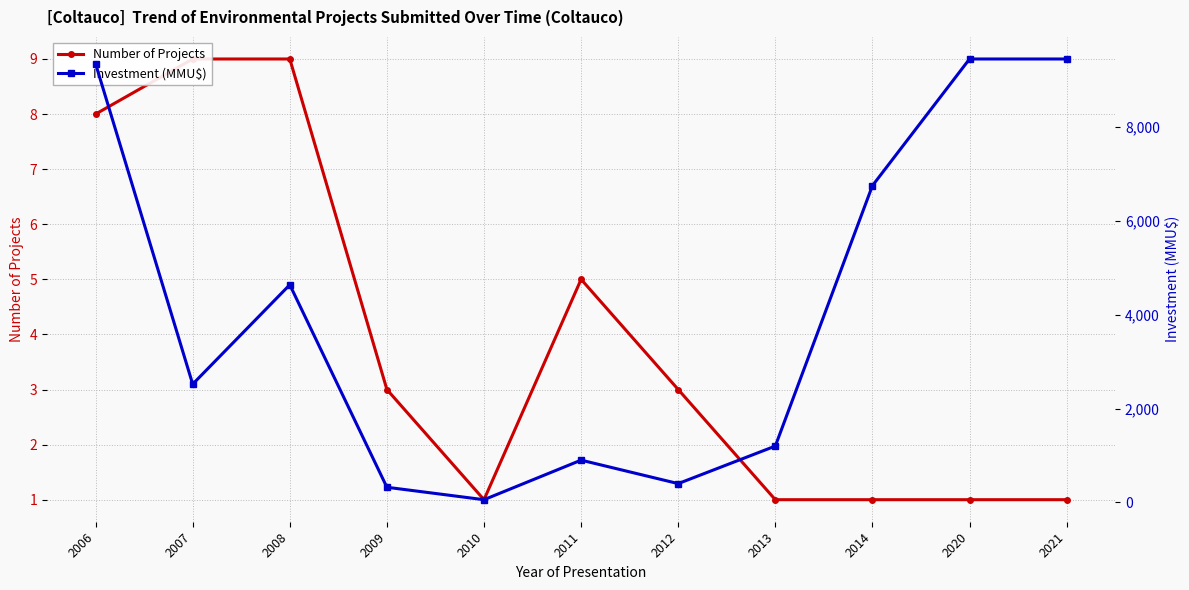

What is the maximum value shown in the chart?

9450